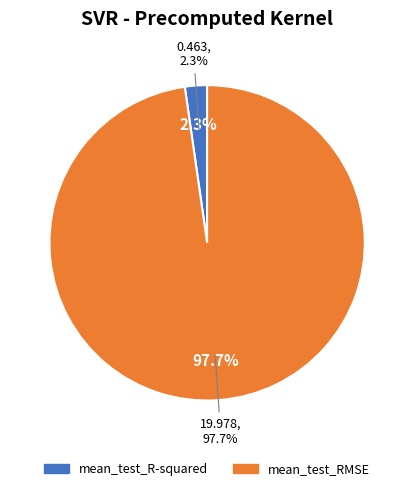

How many segments does this pie chart have?

2